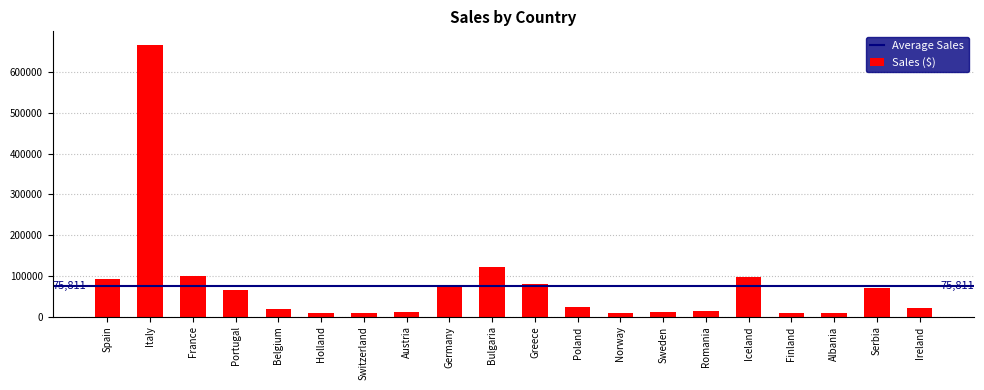

What is the average value?

75811.3